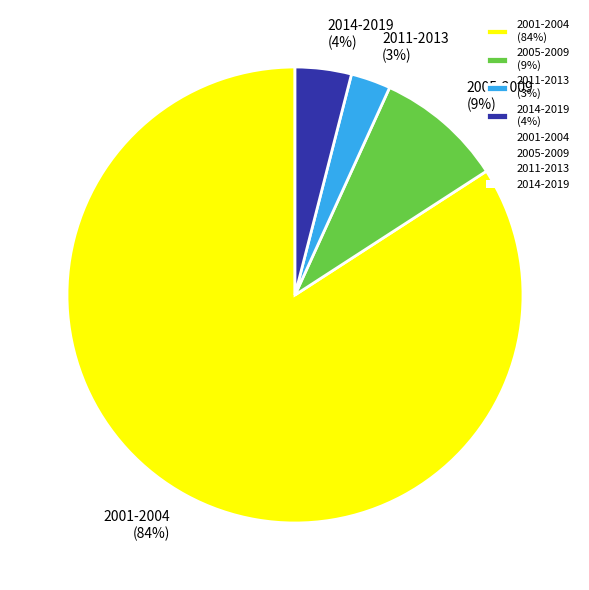

To the nearest percent, what percentage of the pie is 2014-2019 (4%)?

4%